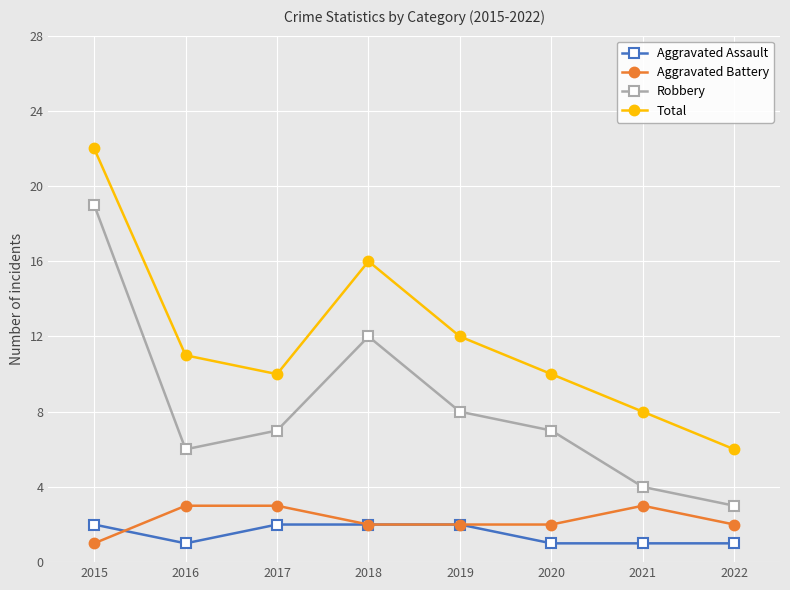

What is the total value across all series at 2020?

20